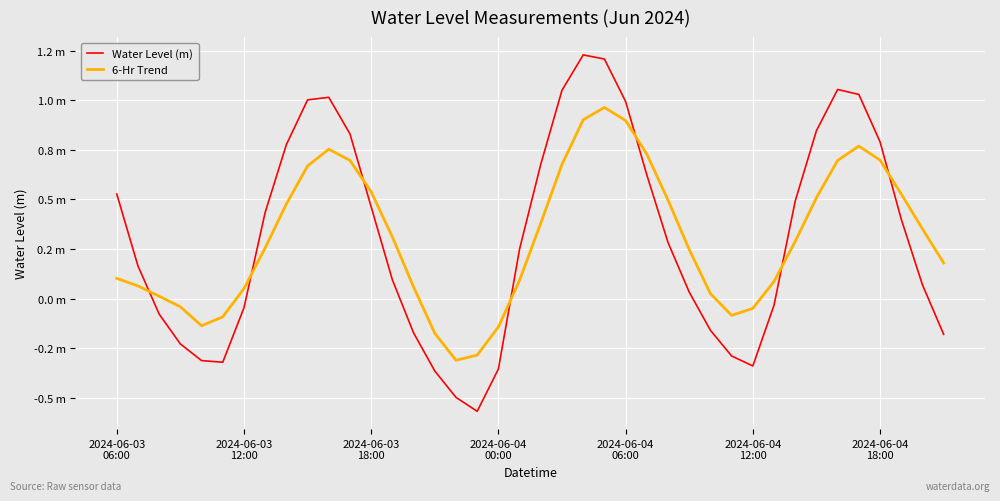

Does the chart have visible grid lines?

Yes